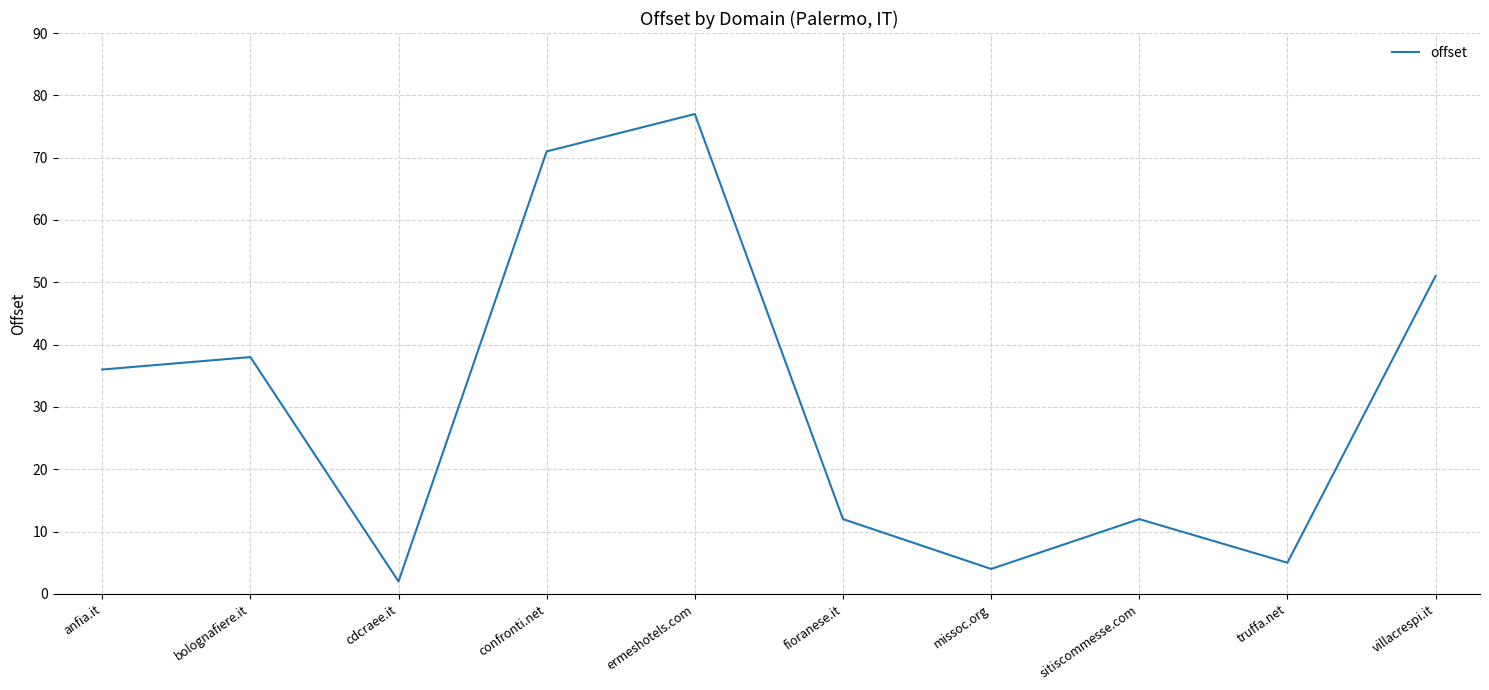

Where is the data nearest to the value 39?

bolognafiere.it